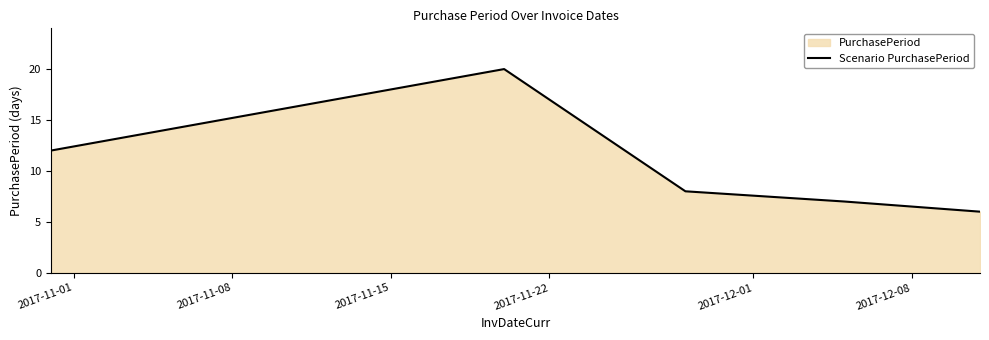

Does the chart have visible grid lines?

No